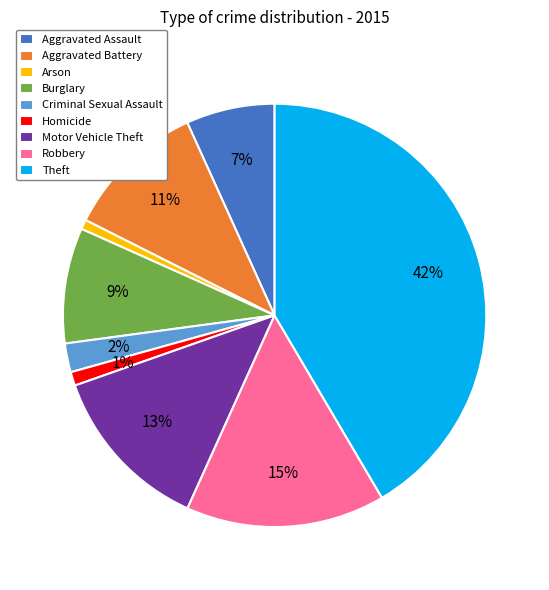

To the nearest percent, what is the average slice percentage?

11%